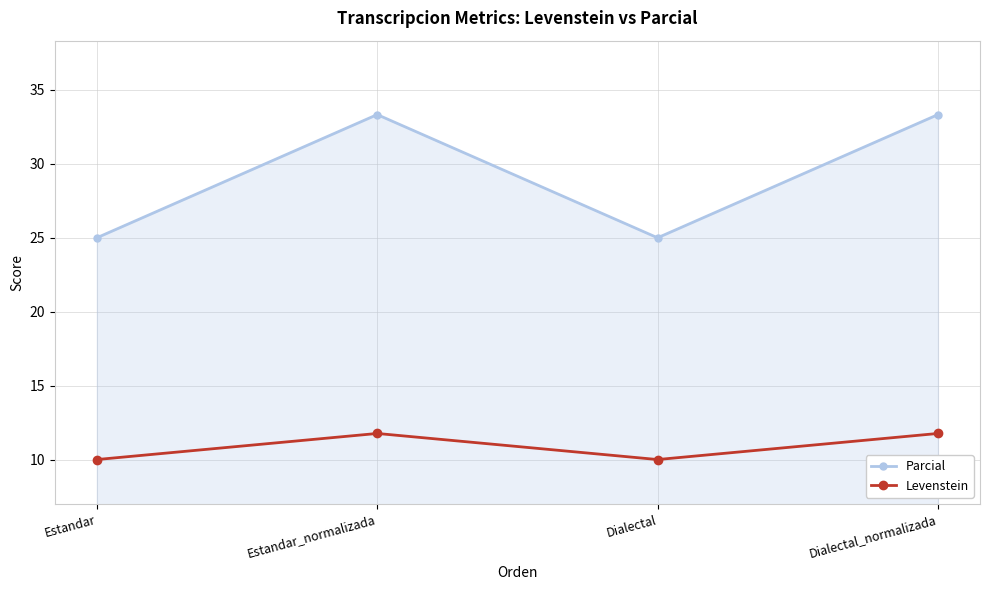

Rank the series by their maximum value, from lowest to highest.

Levenstein, Parcial